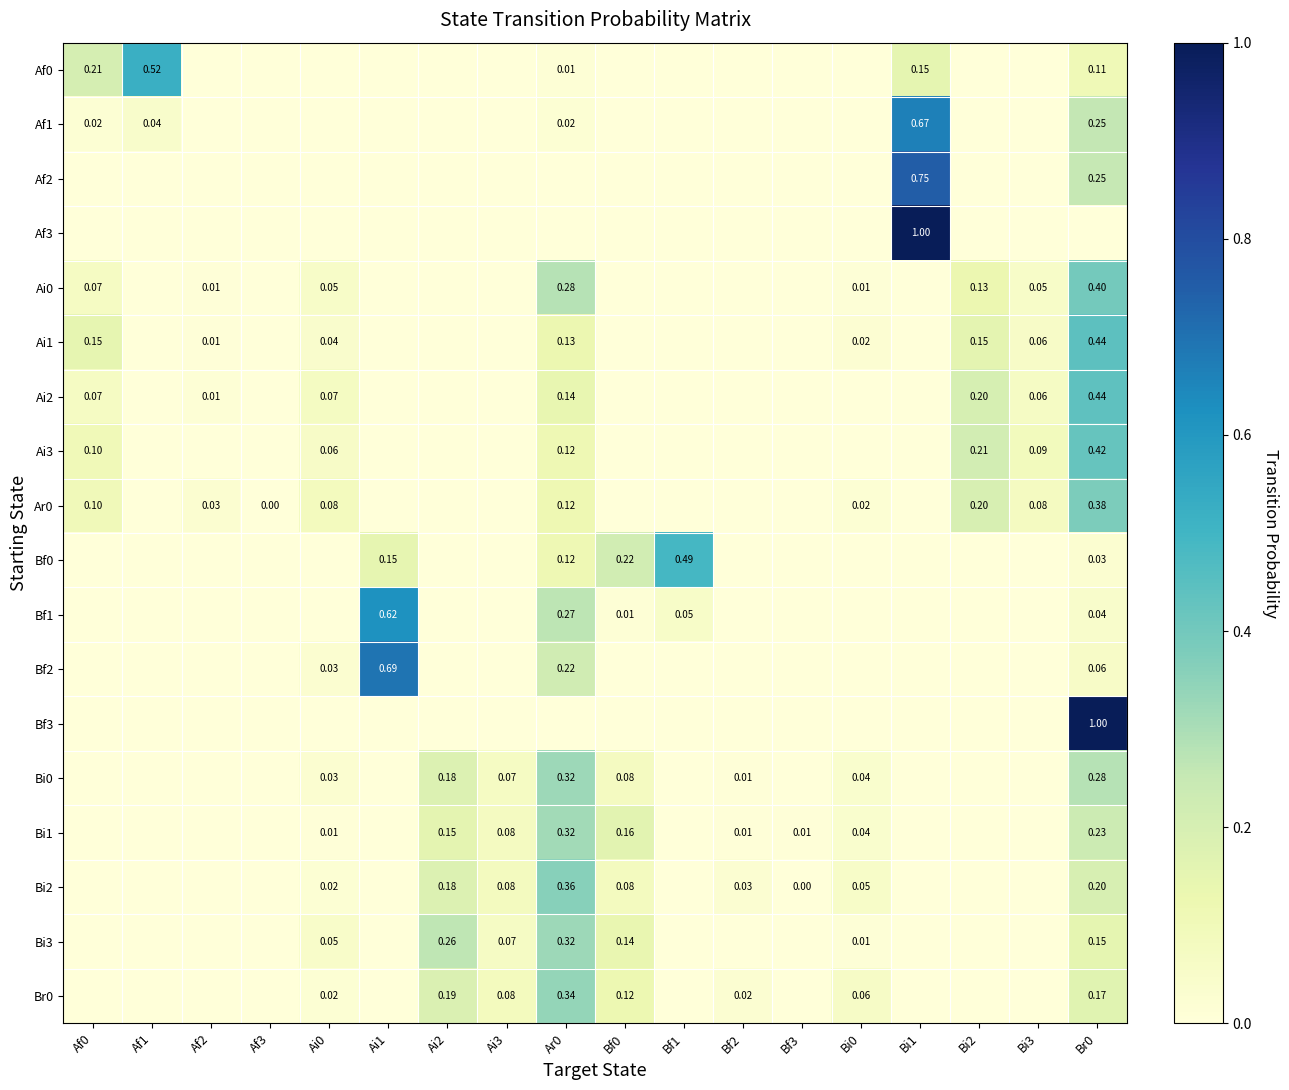

List the series in order of their peak value, highest first.

Af3, Bf3, Af2, Bf2, Af1, Bf1, Af0, Bf0, Ai1, Ai2, Ai3, Ai0, Ar0, Bi2, Br0, Bi0, Bi3, Bi1